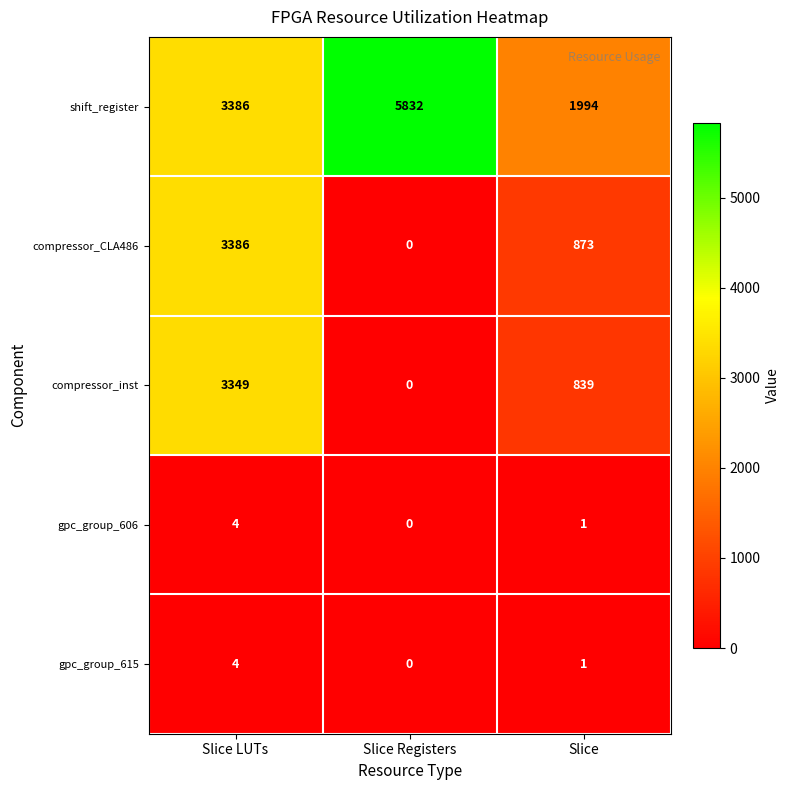

Reading right to left, list all the values displayed in this chart.

shift_register: Slice=1994	Slice Registers=5832	Slice LUTs=3386
compressor_CLA486: Slice=873	Slice Registers=0	Slice LUTs=3386
compressor_inst: Slice=839	Slice Registers=0	Slice LUTs=3349
gpc_group_606: Slice=1	Slice Registers=0	Slice LUTs=4
gpc_group_615: Slice=1	Slice Registers=0	Slice LUTs=4